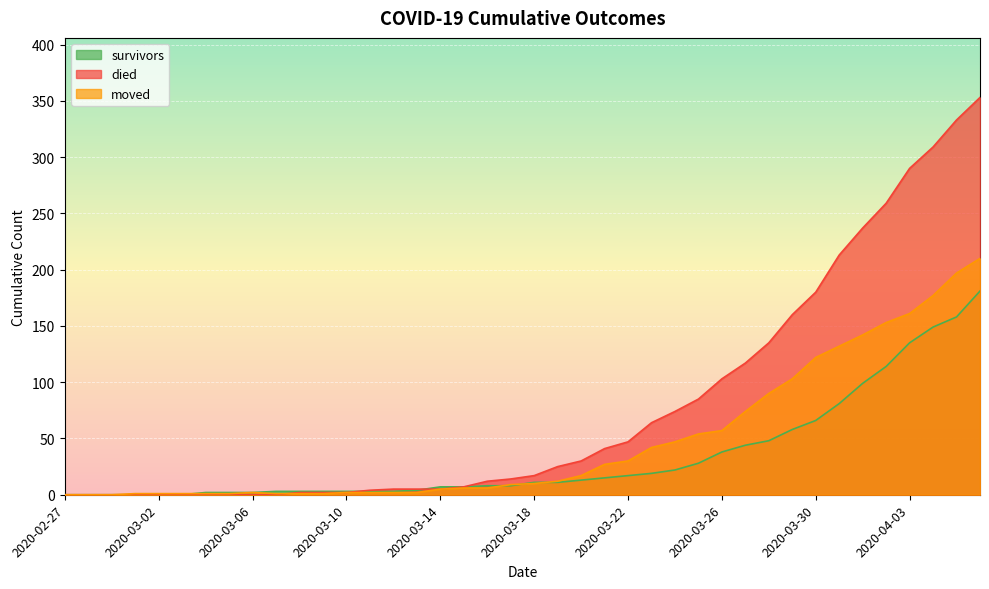

At which category is the sum across all series the highest?

2020-04-06